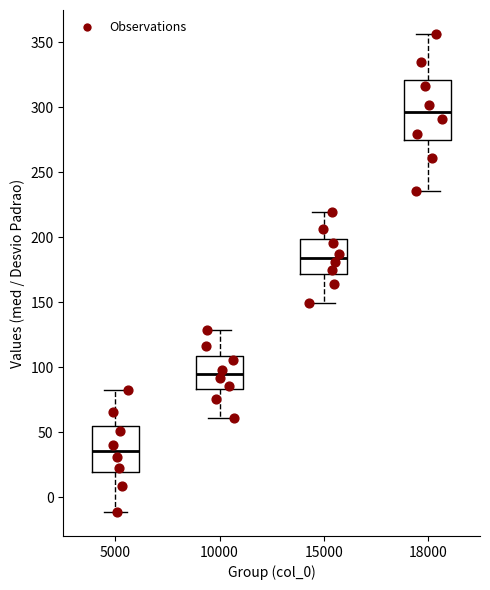

Reading left to right, read every box against the y-axis: the position of its median line, the range the box covers, and the ends of its whiskers. The values are not printed on the chart, so give them approximately, as read against the axis.

5000: median 35, box 20 to 55, whiskers -10 to 85
10000: median 95, box 85 to 110, whiskers 60 to 130
15000: median 185, box 170 to 200, whiskers 150 to 220
18000: median 295, box 275 to 320, whiskers 235 to 355